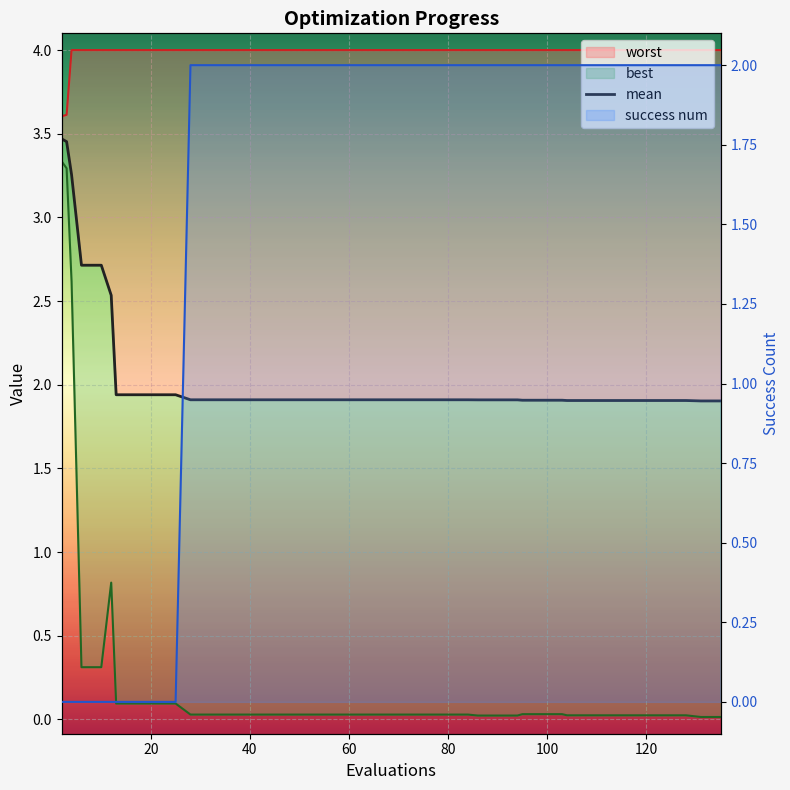

What is the label of the 35th point from the left?

34